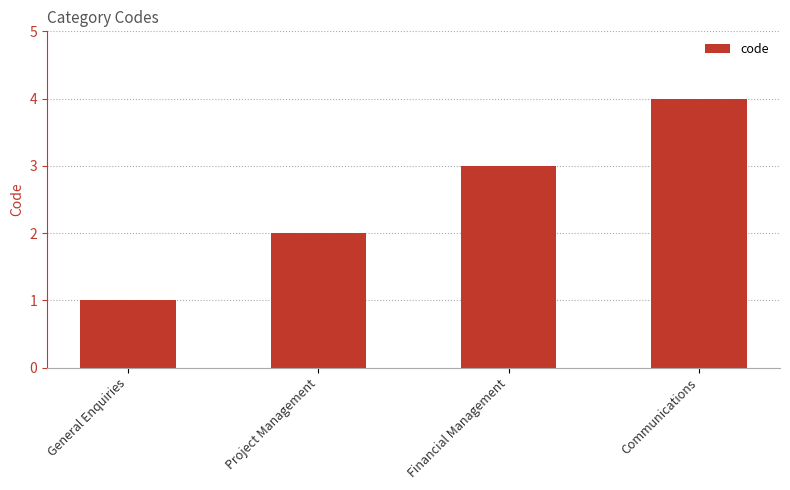

The value at Project Management is 3. True or false?

False